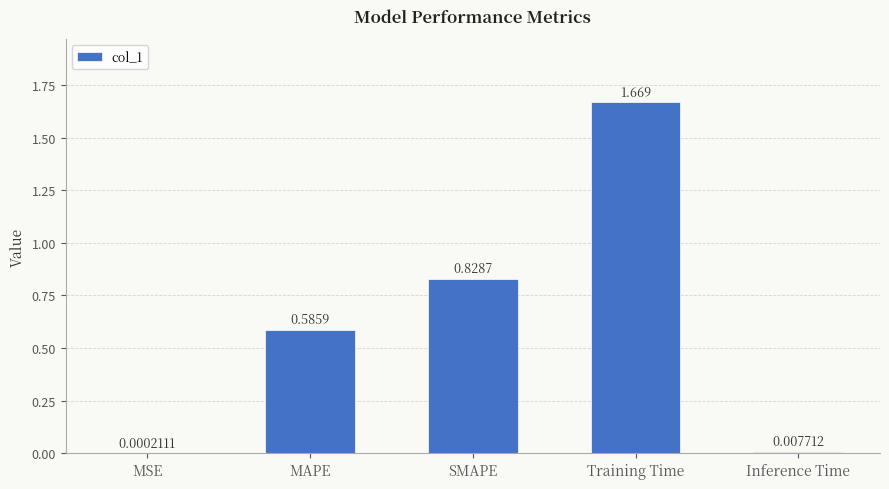

At which category does the chart reach its peak across all series?

Training Time